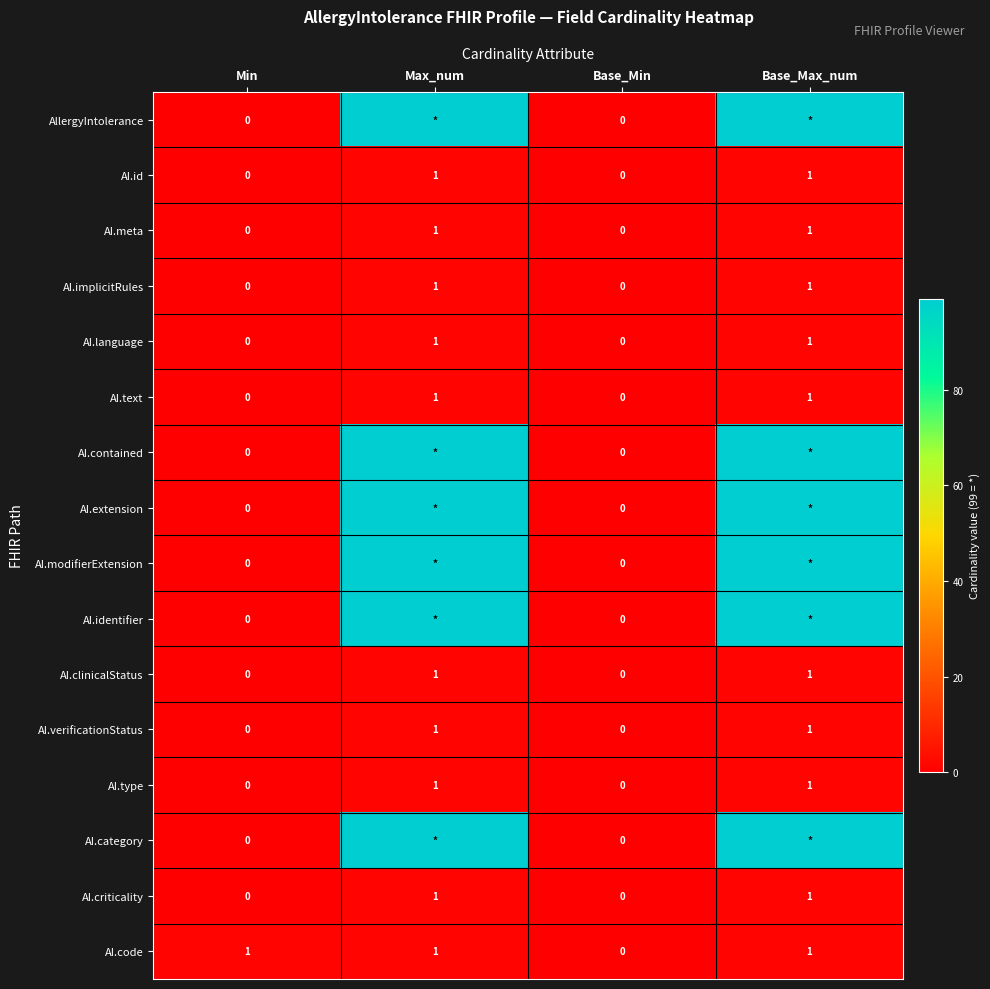

Is the value of AllergyIntolerance at Min greater than the value of AI.code at Max_num?

No